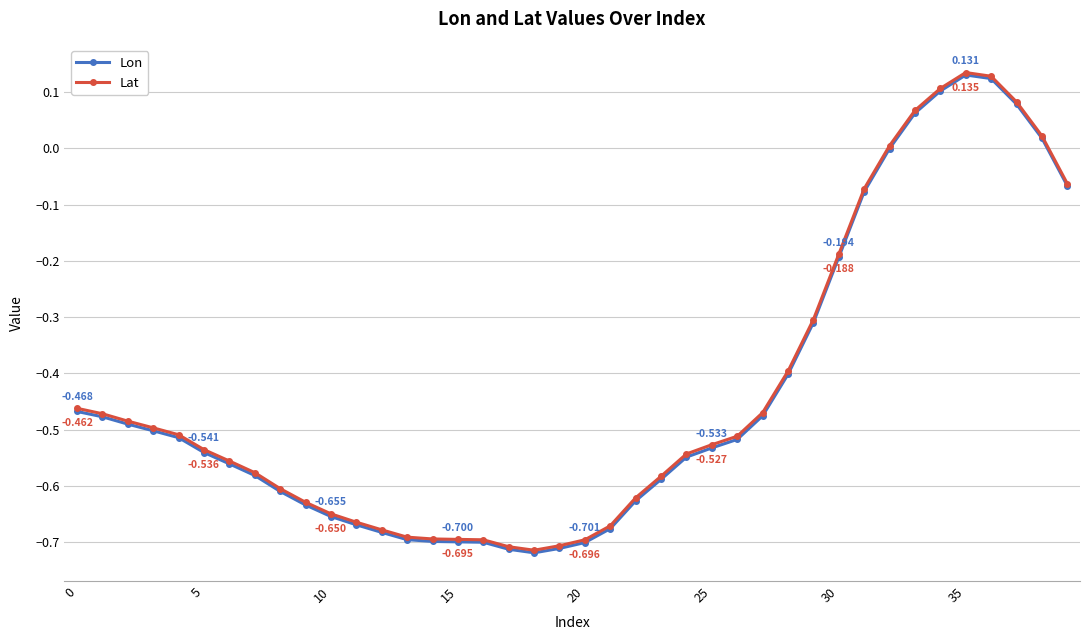

Which series has the widest spread of values?

Lon